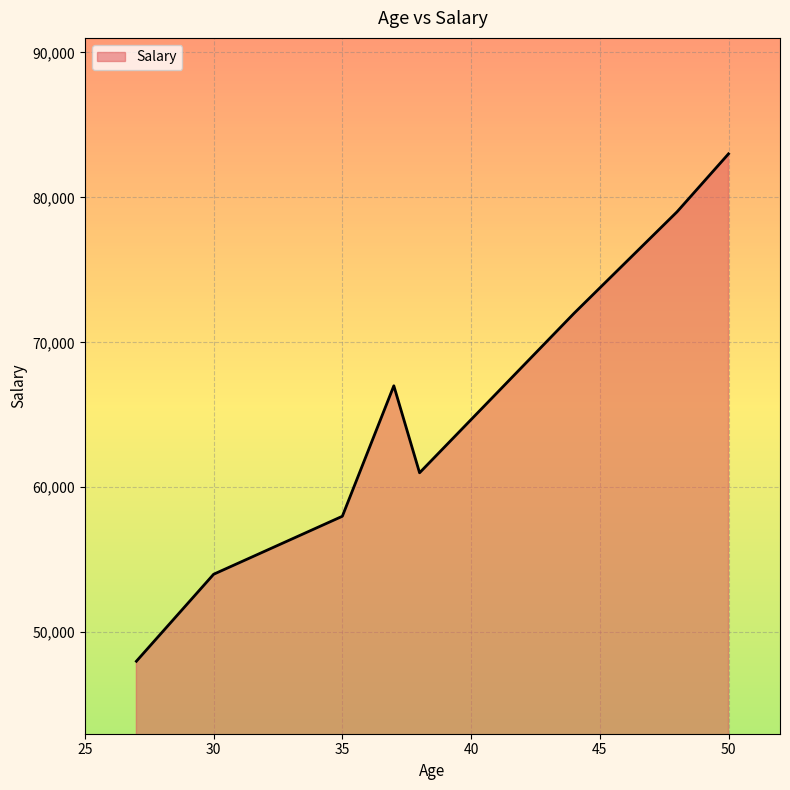

What is the minimum value shown in the chart?

48000